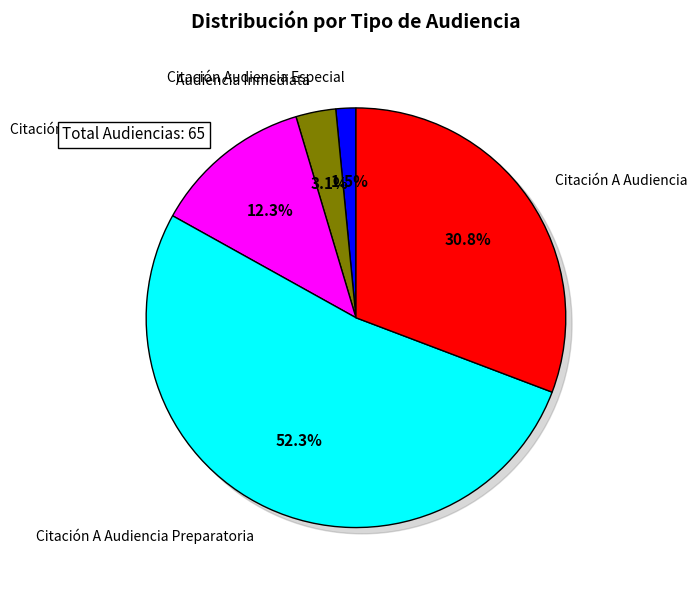

To the nearest percent, what percentage of the pie is Citación A Audiencia Preparatoria?

52%